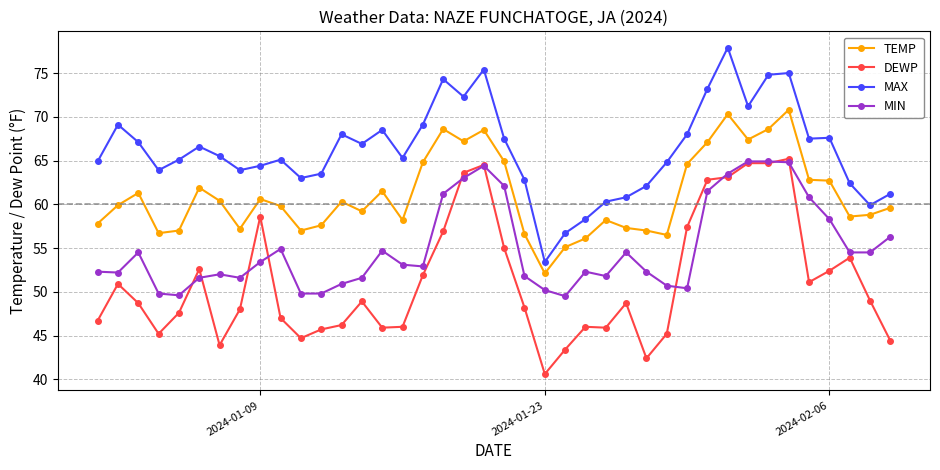

What is the minimum value for TEMP?

52.1